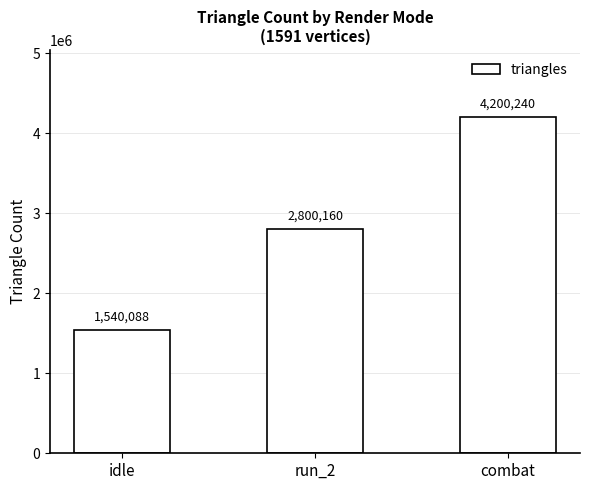

What position from the right is combat?

1